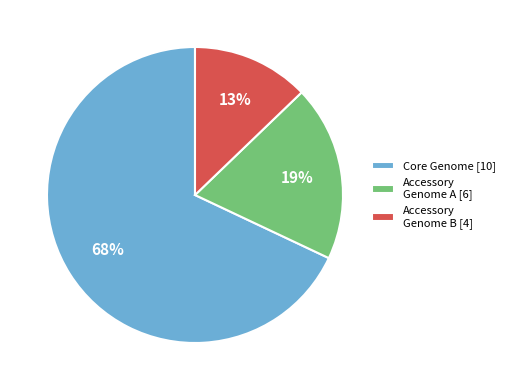

Which has a higher value, Accessory Genome A [6] or Accessory Genome B [4]?

Accessory Genome A [6]